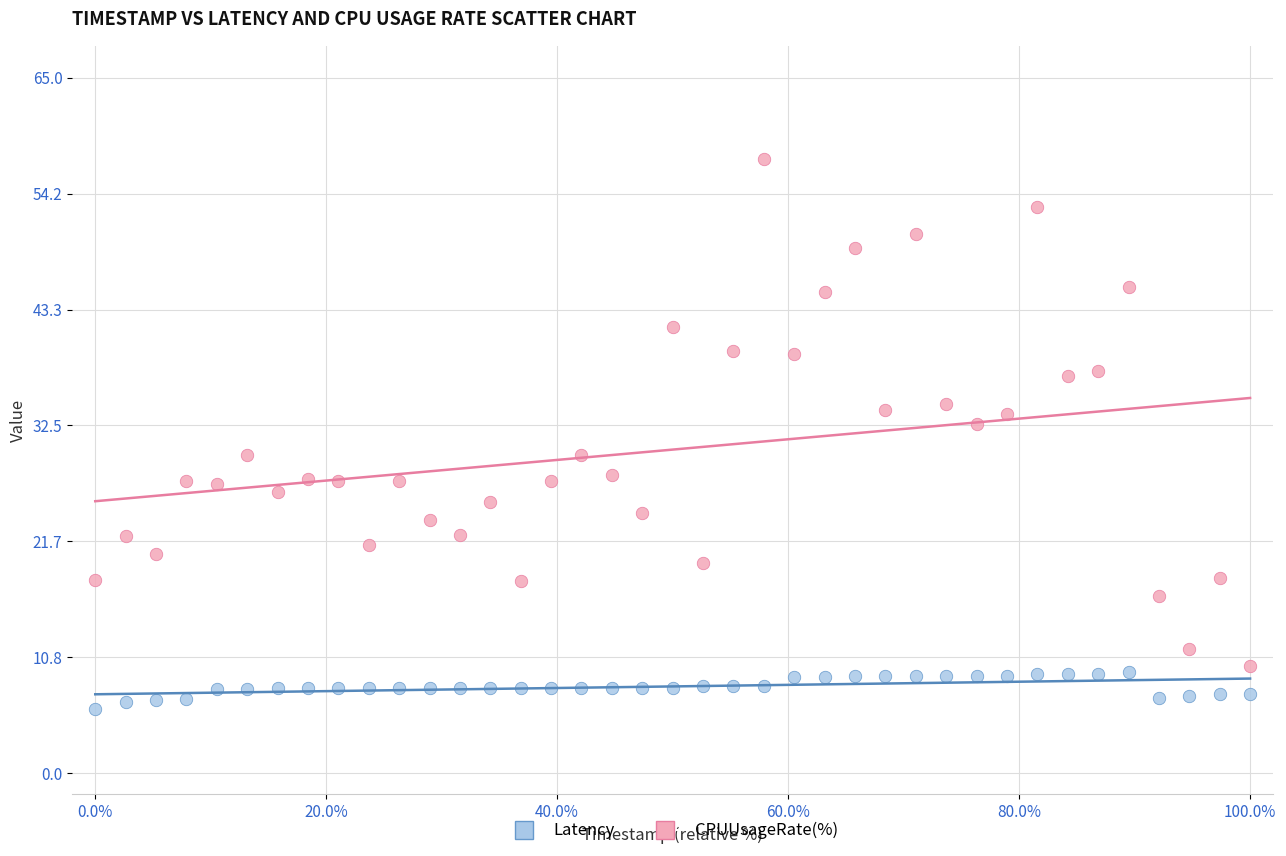

Which series contains the highest Y value?

Latency